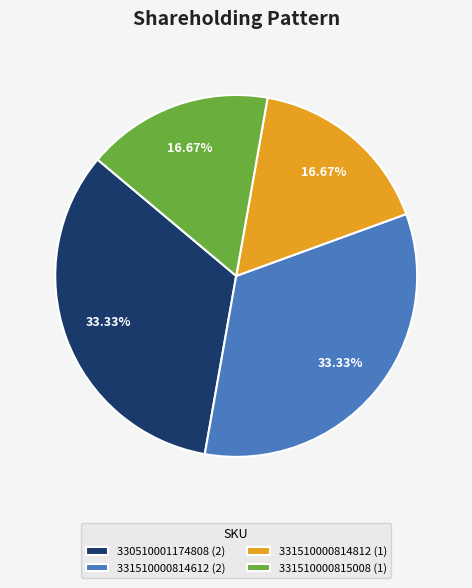

Does 331510000815008 (1) represent more than half of the total?

No